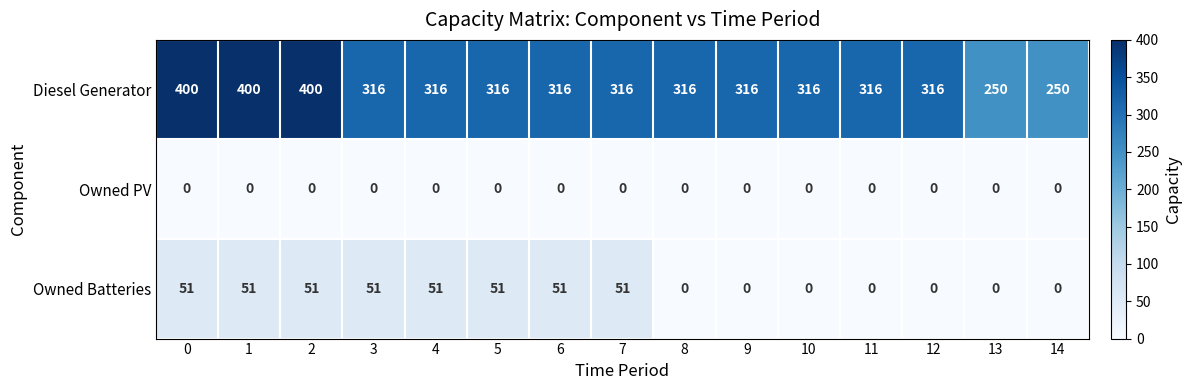

The value of Owned Batteries at 13 is 0. True or false?

True